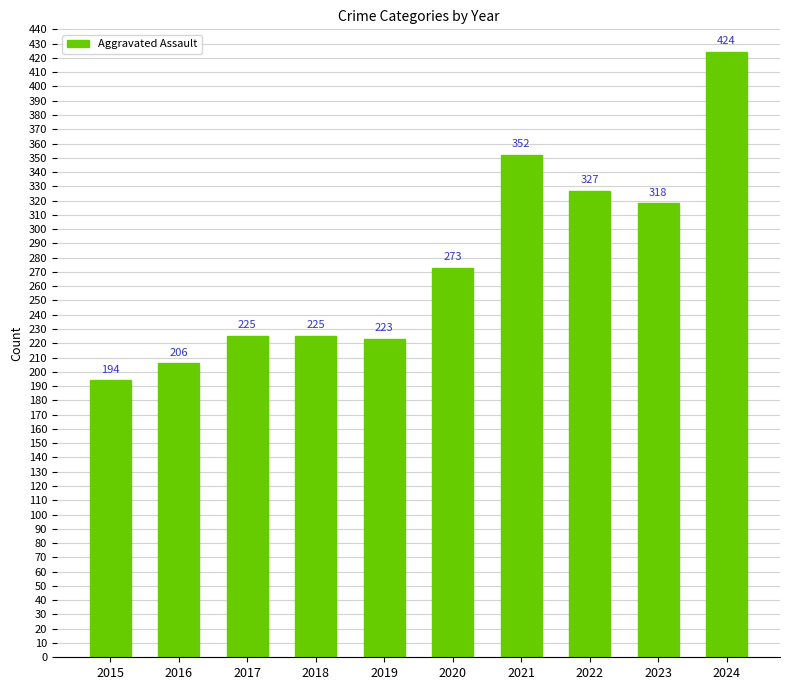

What is the difference between the second highest and minimum values?

158